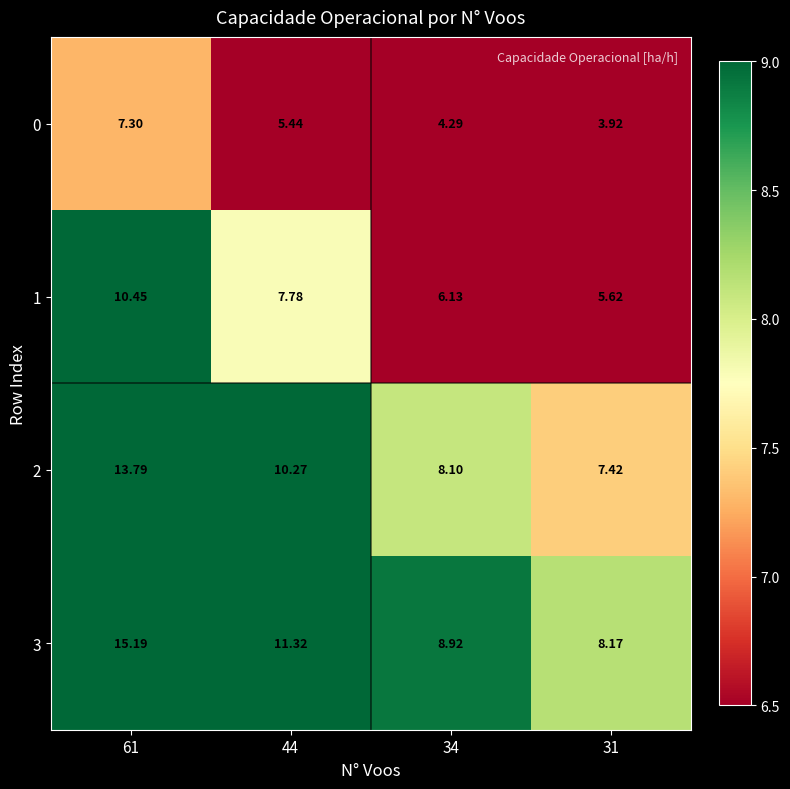

Is the value of 1 at 31 greater than the value of 3 at 34?

No